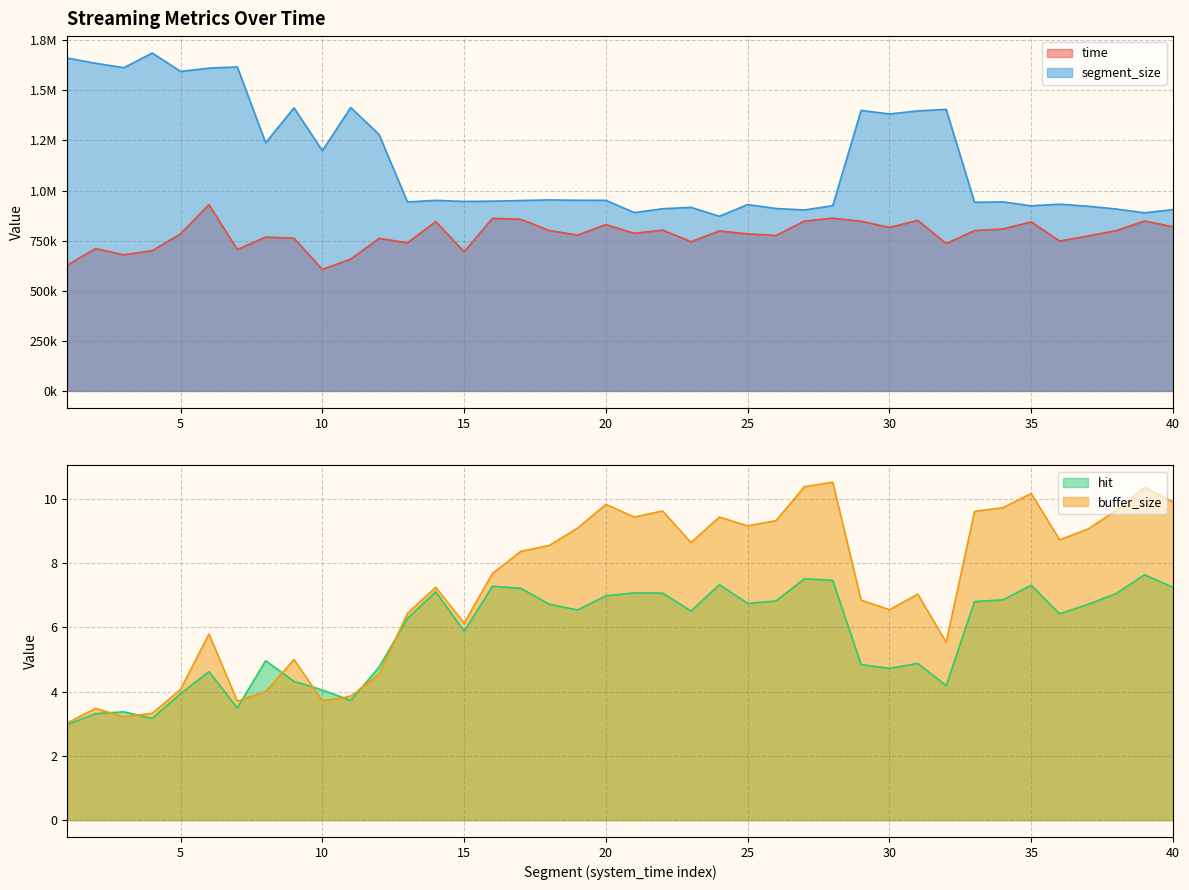

What is the lowest value of the hit series?

3.0